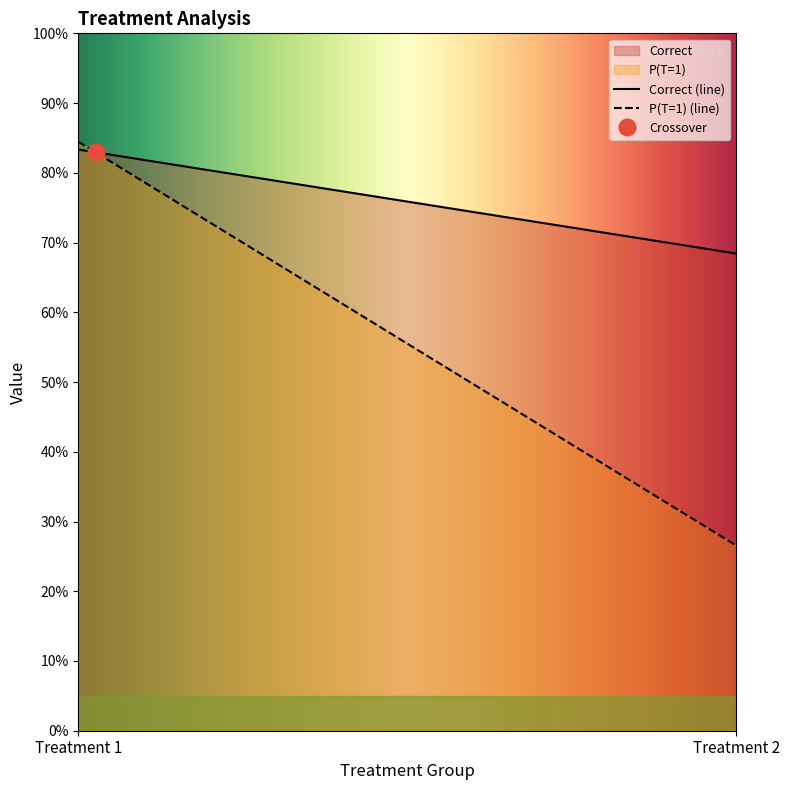

What is the total value across all series at Treatment 1?

1.7